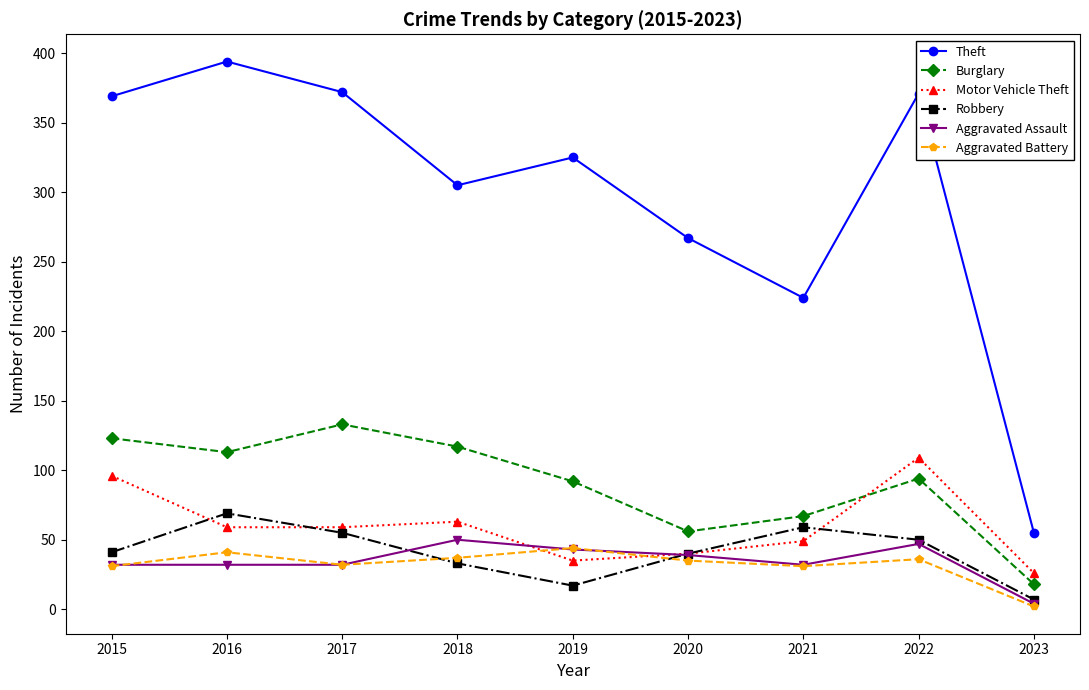

Does the chart display data point markers on the line(s)?

Yes